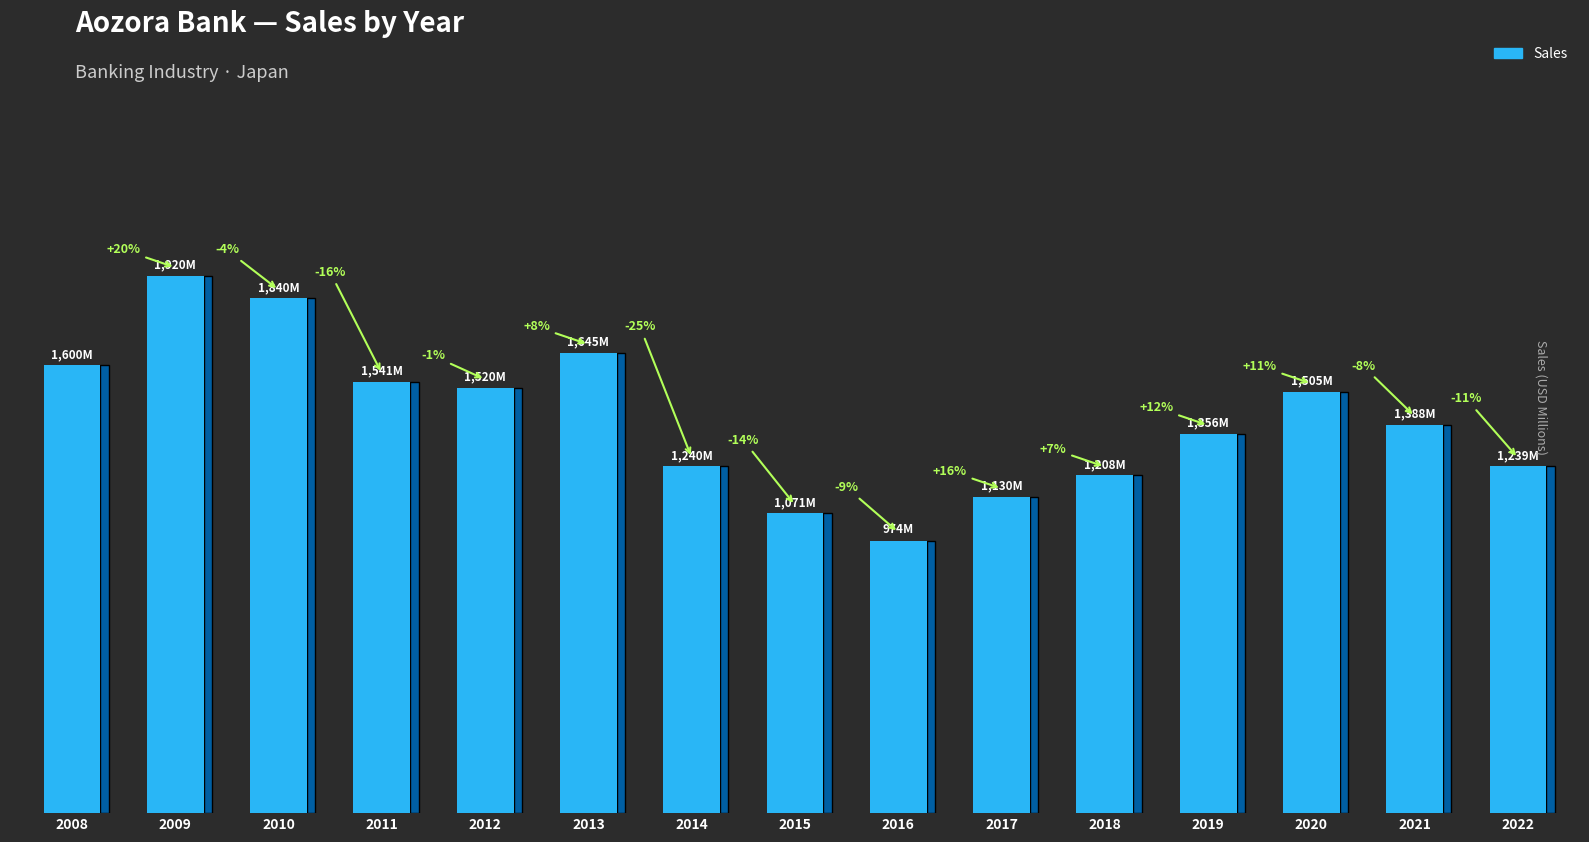

The chart shows a value of 1686 at 2016. True or false?

False